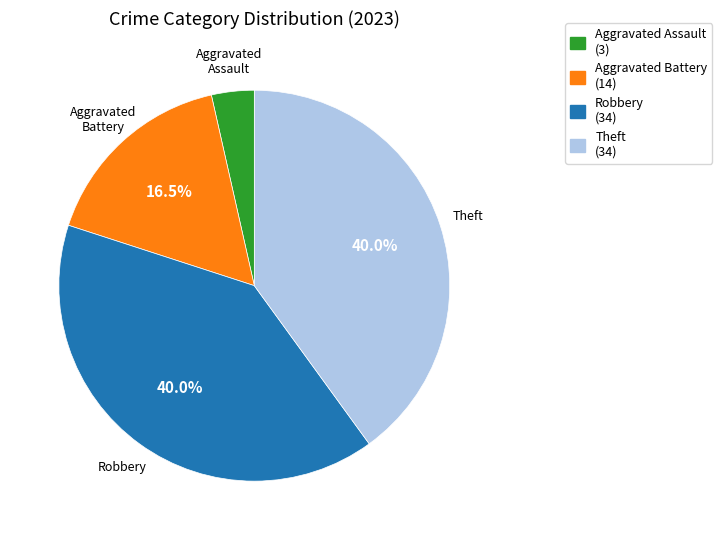

What is the smallest slice in the pie chart?

Aggravated Assault